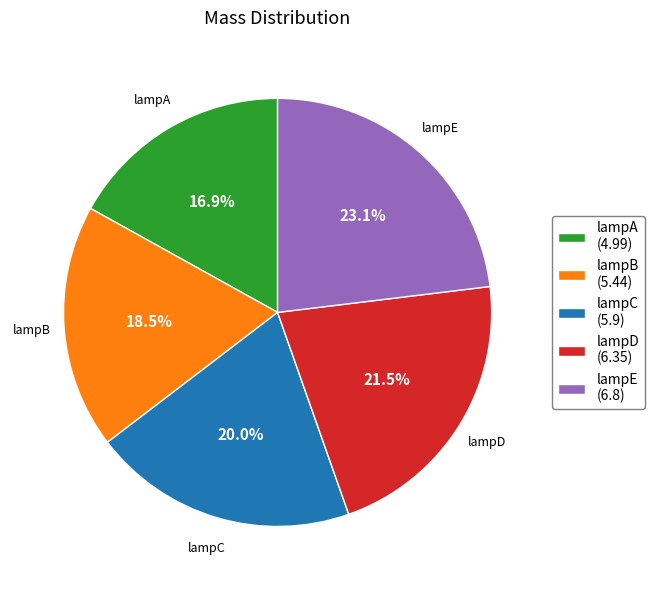

Count the number of slices in the pie.

5